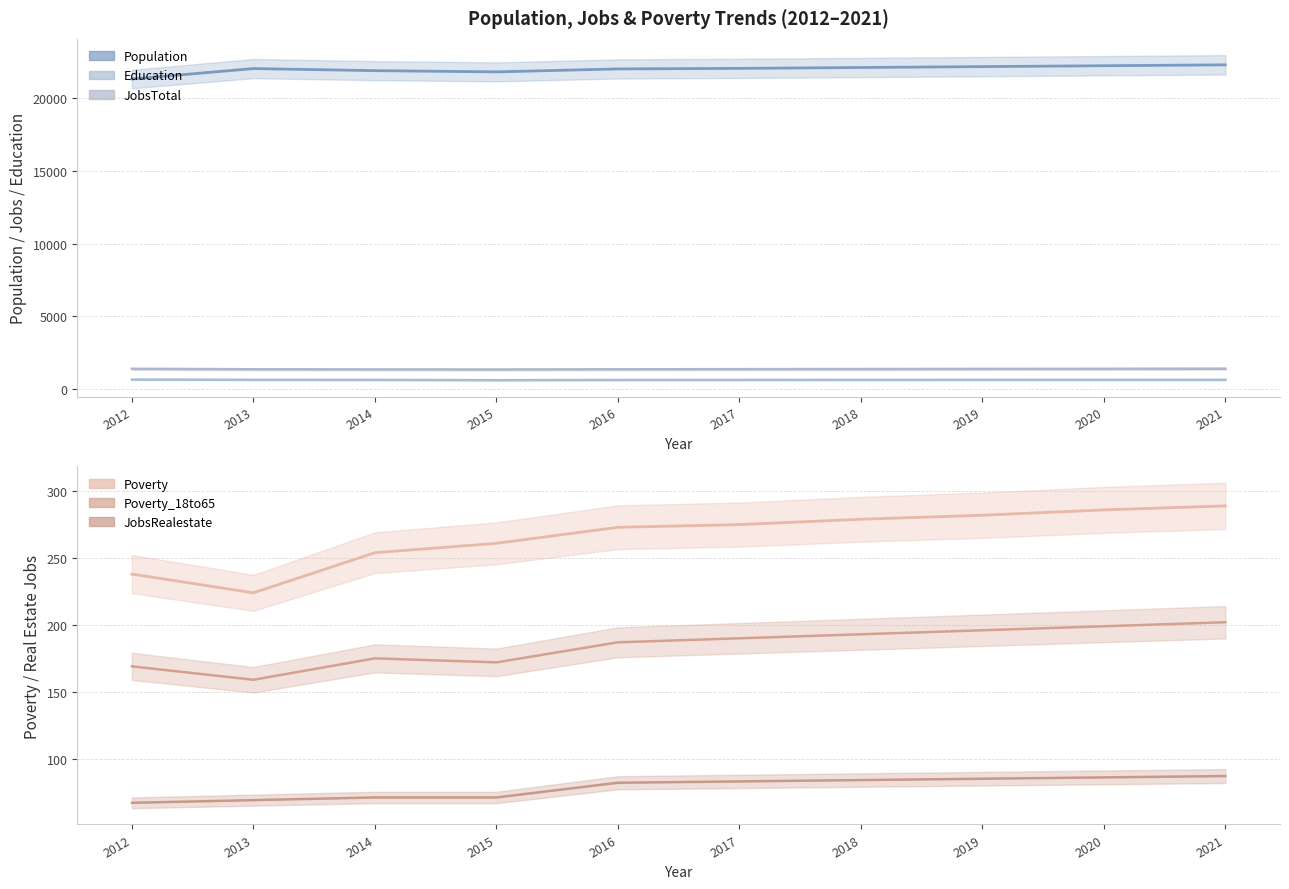

What is the total value across all series at 2012?

23812